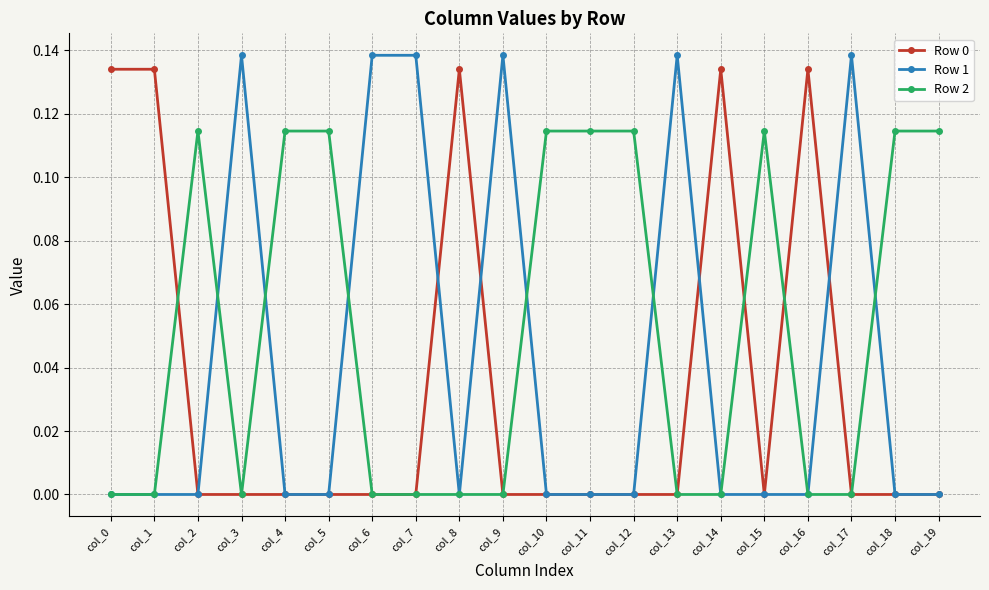

List the series in order of their overall mean, lowest first.

Row 0, Row 1, Row 2